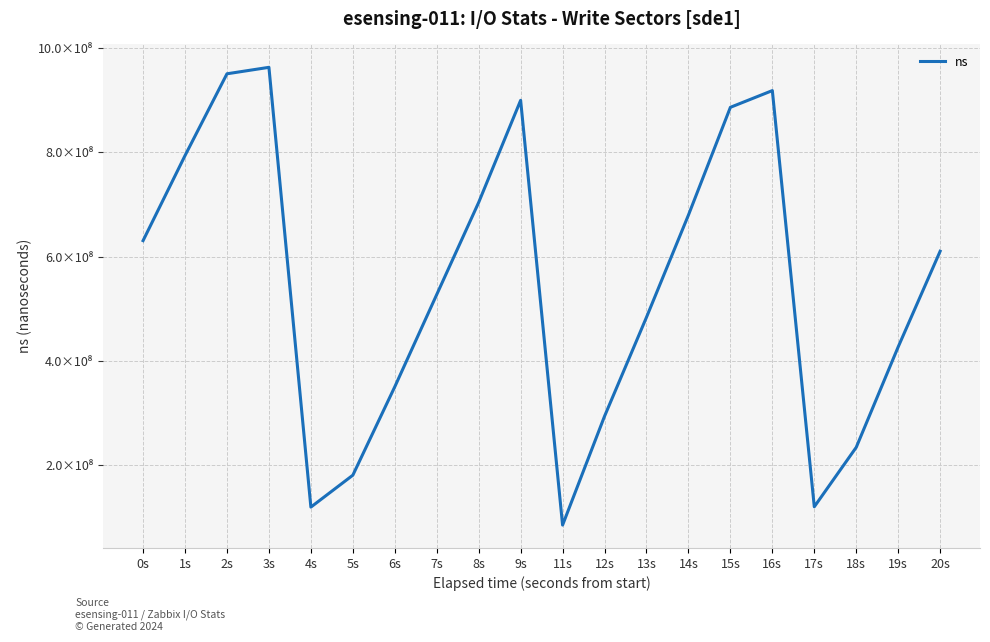

Between 12s and 8s, which is larger?

8s